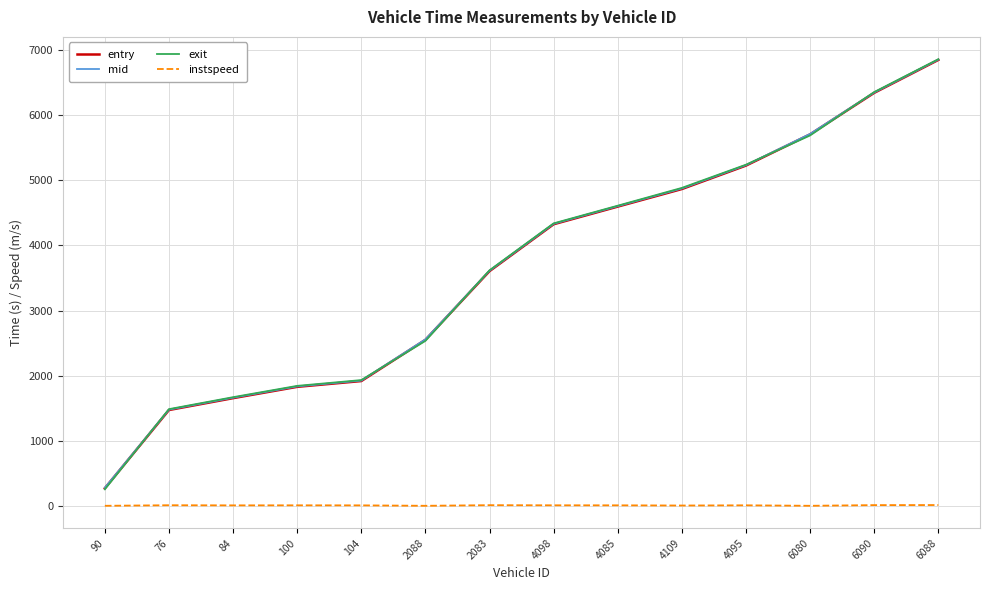

How many lines are shown in the chart?

4